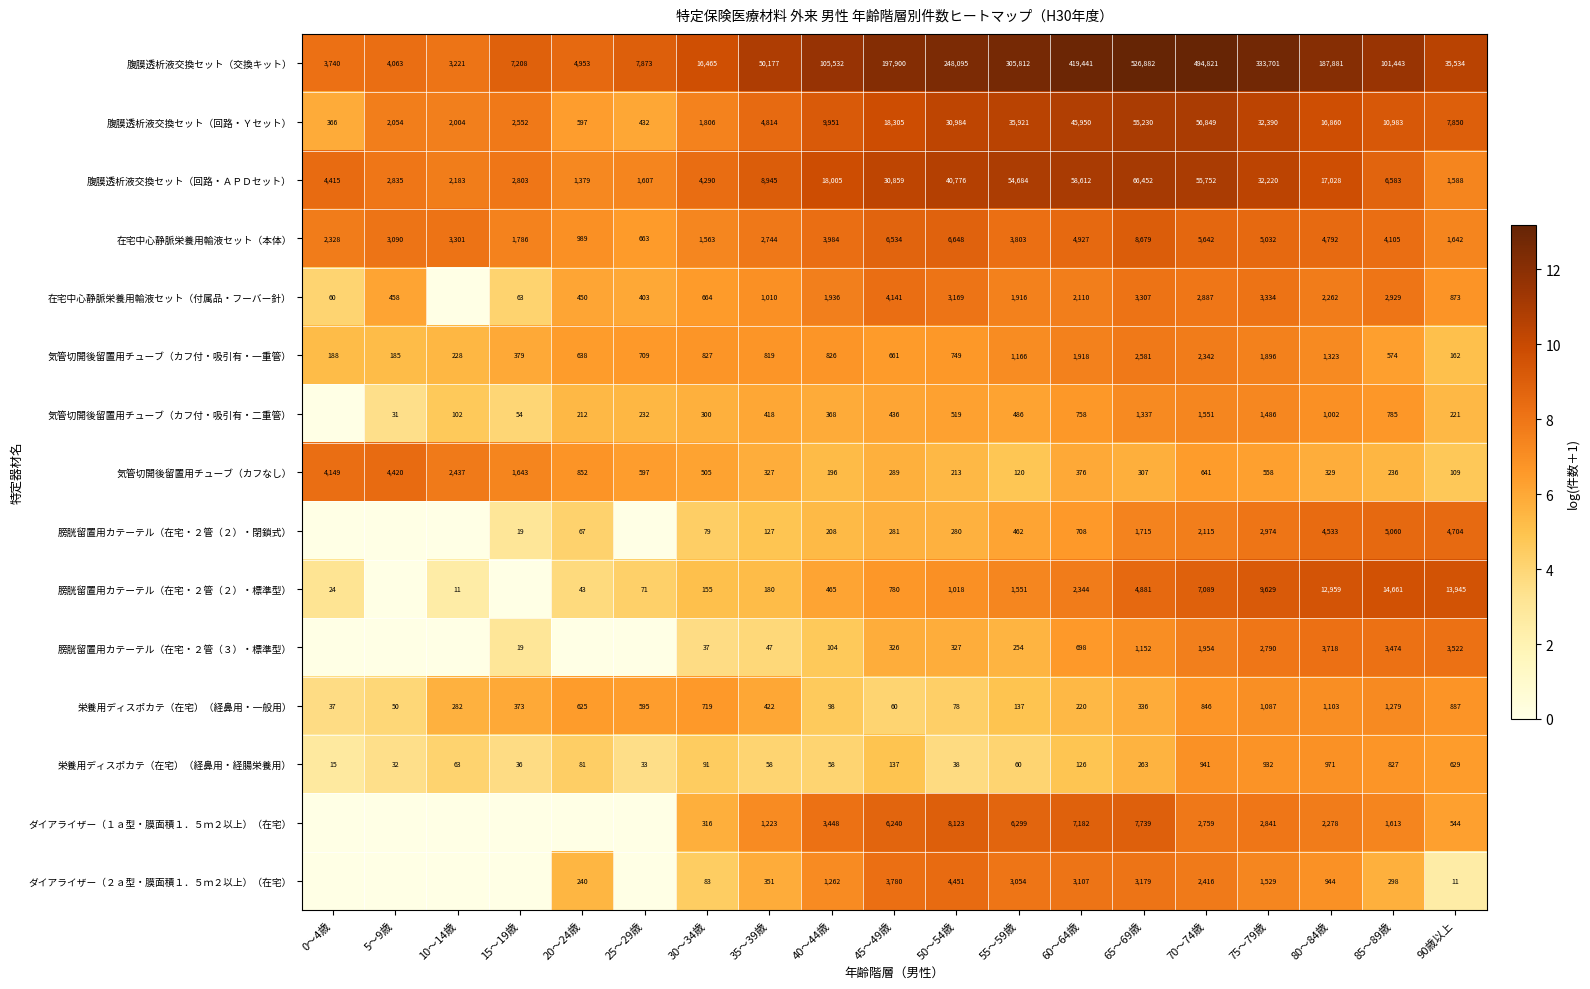

Where is 気管切開後留置用チューブ（カフ付・吸引有・一重管） nearest to the value 1371?

80～84歳